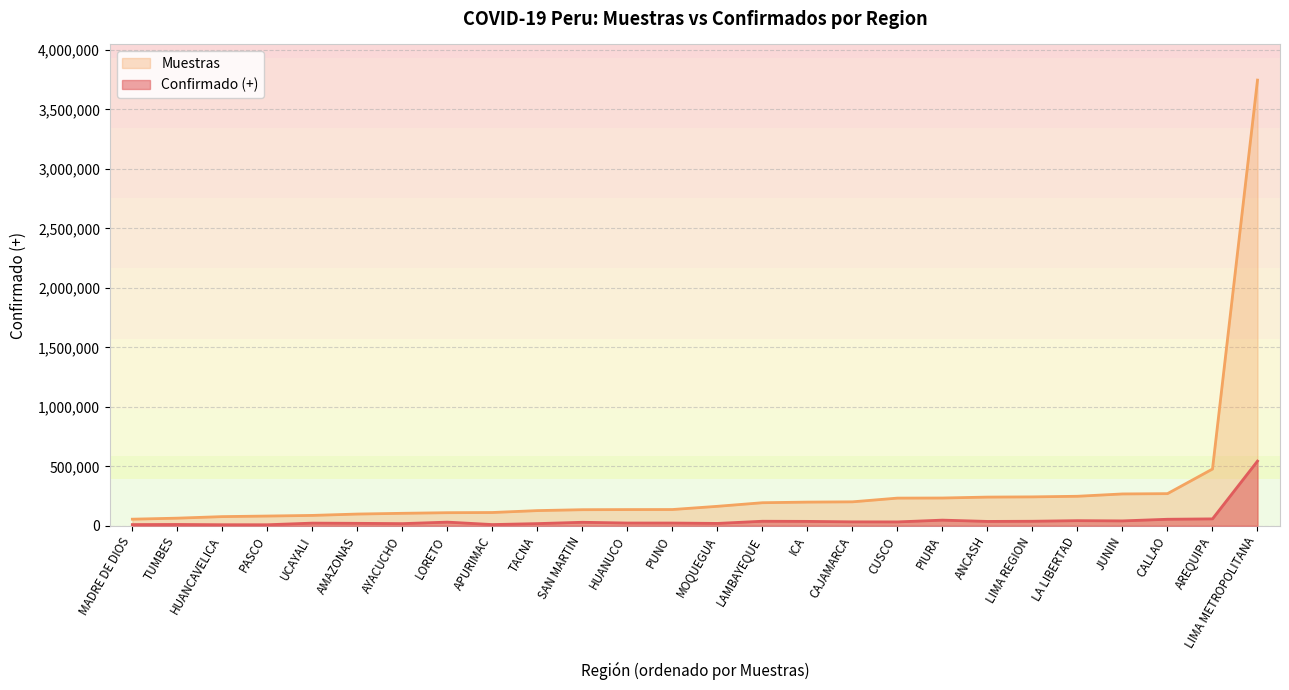

How many data points in Muestras are less than 163722?

13